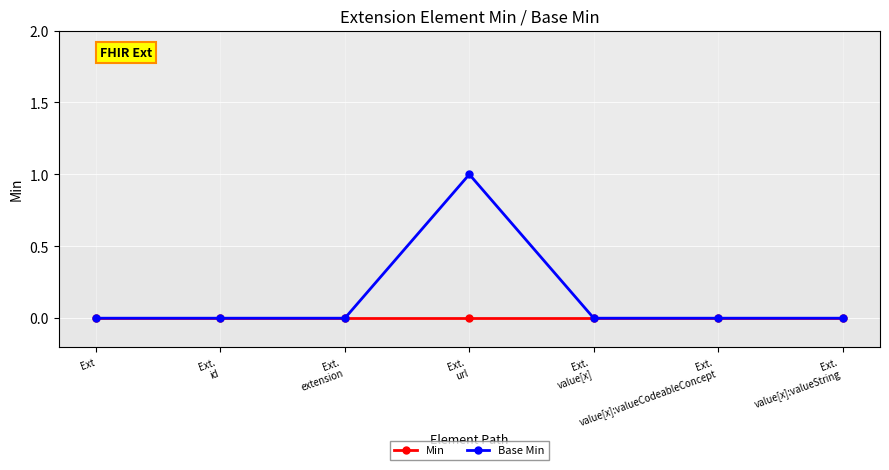

What is the value of the Base Min point at the 4th from the left?

1